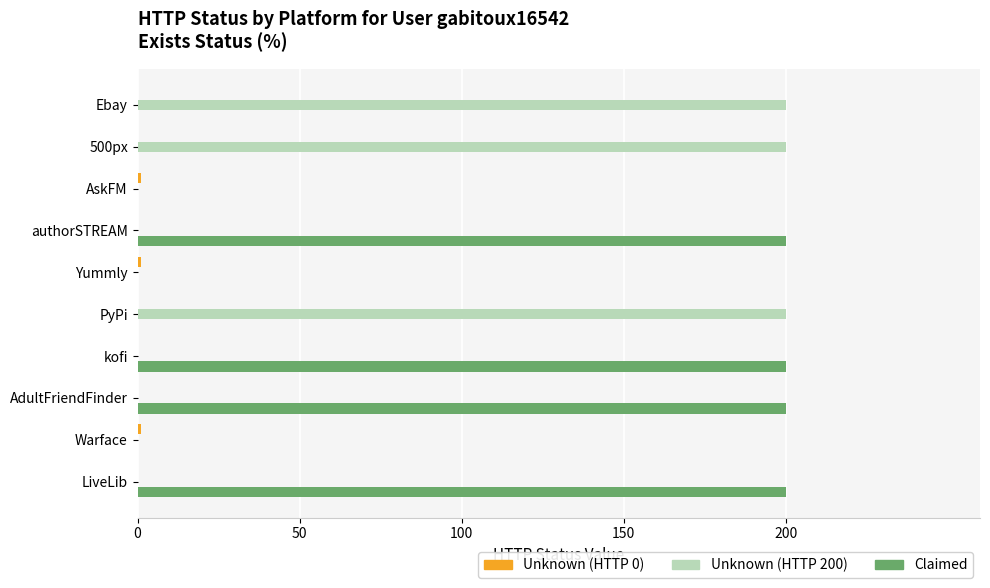

Is it true that Claimed equals 0 at Yummly?

True